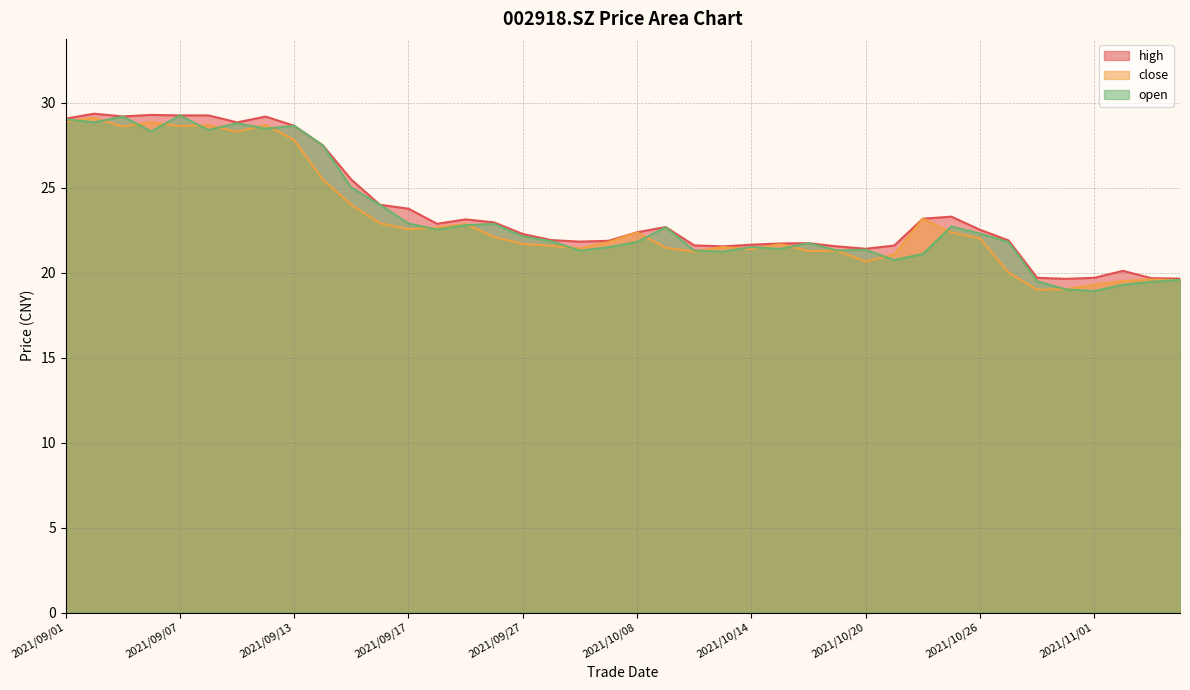

What is the difference between the maximum and minimum values in the close series?

10.1